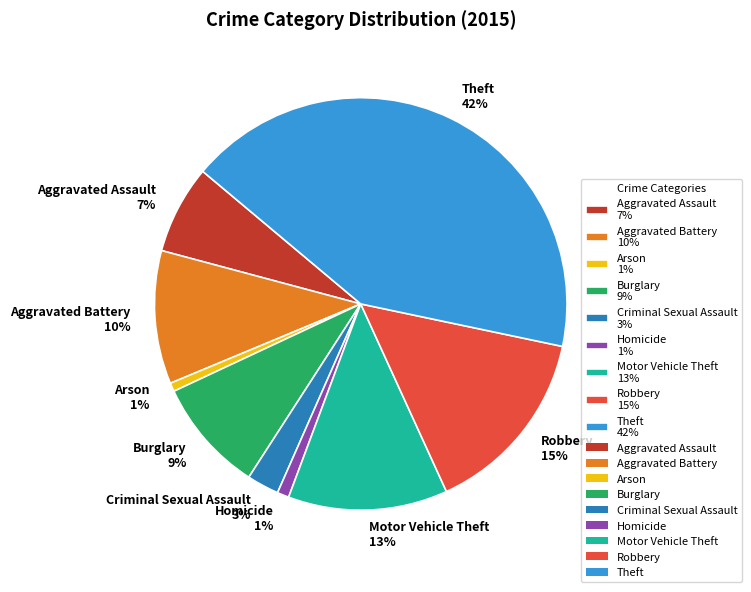

How many segments does this pie chart have?

9